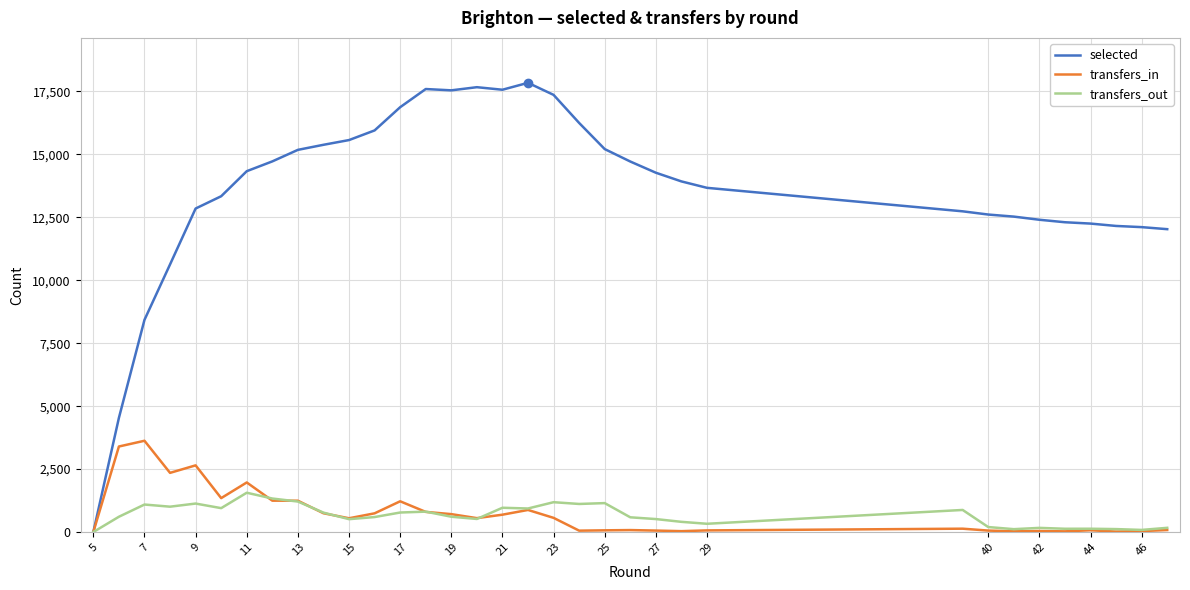

Which series has the largest total across all categories?

selected